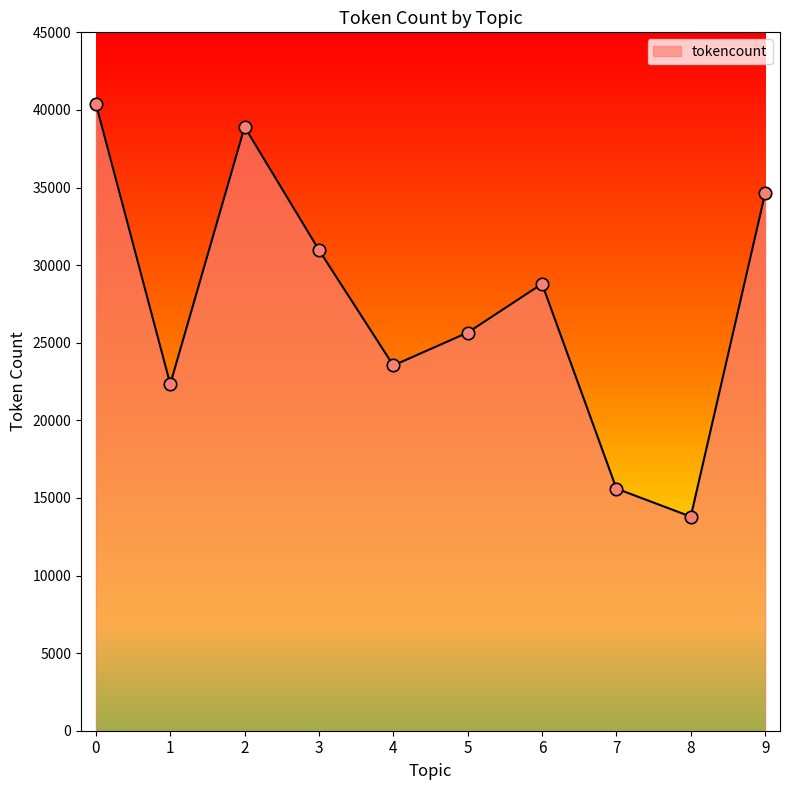

Approximately how many times larger is the value at 7 compared to 5?

0.6